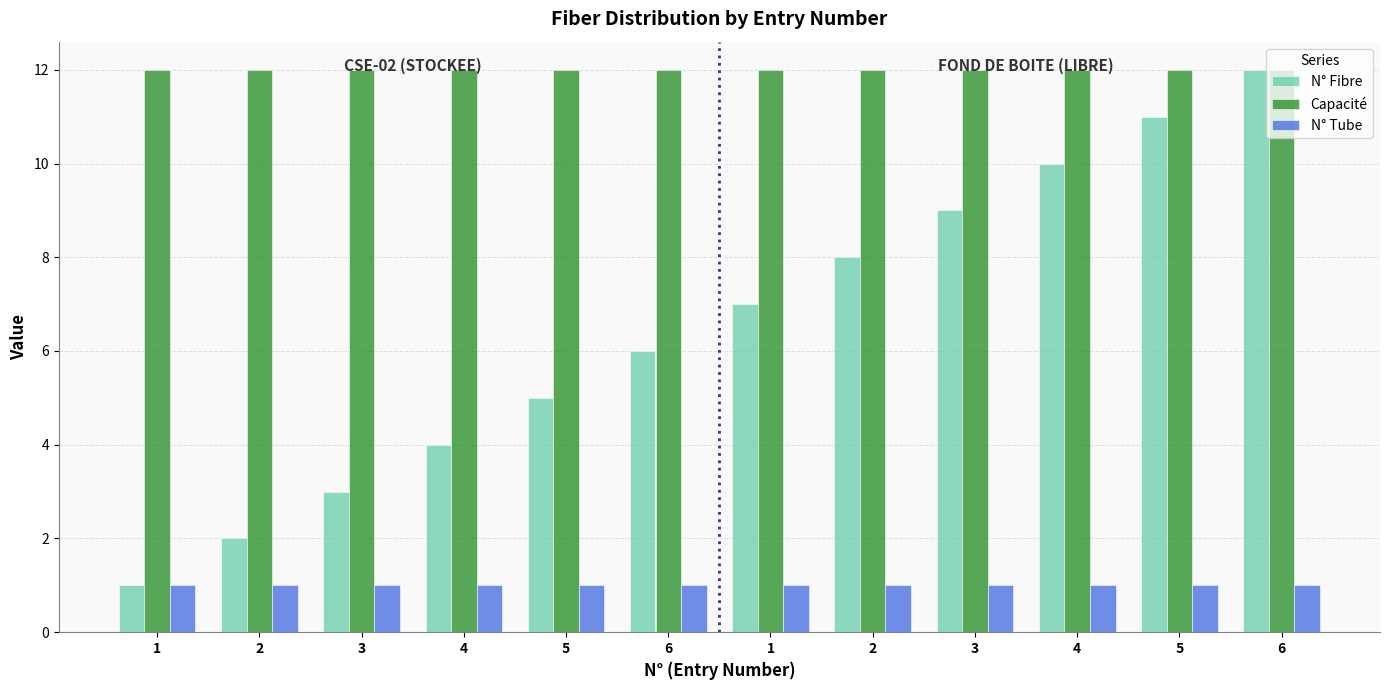

Reading left to right, extract all data points from this chart.

N° Fibre: 1=1	2=2	3=3	4=4	5=5	6=6	1=7	2=8	3=9	4=10	5=11	6=12
Capacité: 1=12	2=12	3=12	4=12	5=12	6=12	1=12	2=12	3=12	4=12	5=12	6=12
N° Tube: 1=1	2=1	3=1	4=1	5=1	6=1	1=1	2=1	3=1	4=1	5=1	6=1